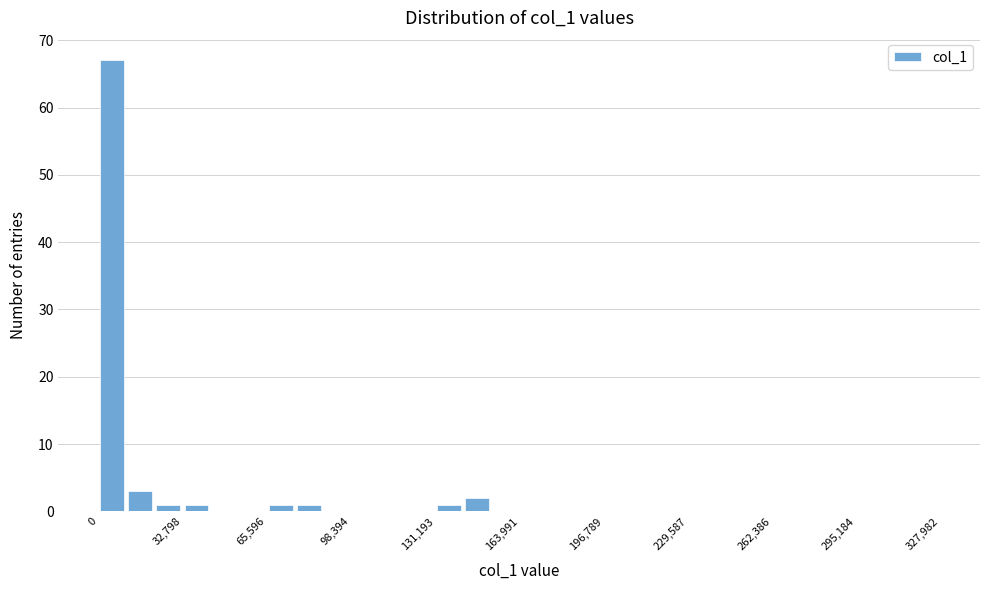

Read against the x-axis, roughly where is the centre of the tallest bar?

5000